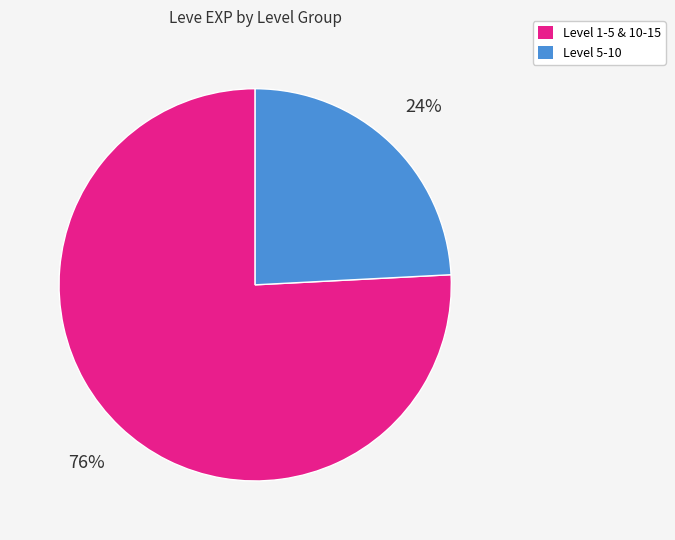

Rank the categories by value from lowest to highest.

Level 5-10, Level 1-5 & 10-15